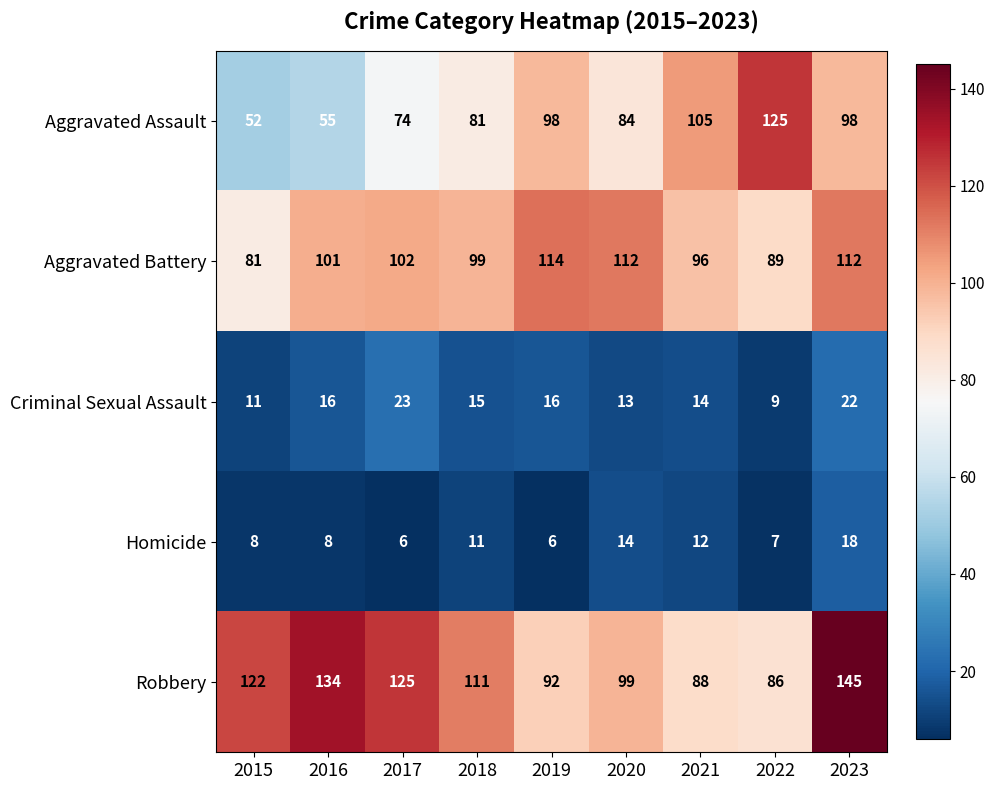

At how many categories does at least one series exceed 142?

1